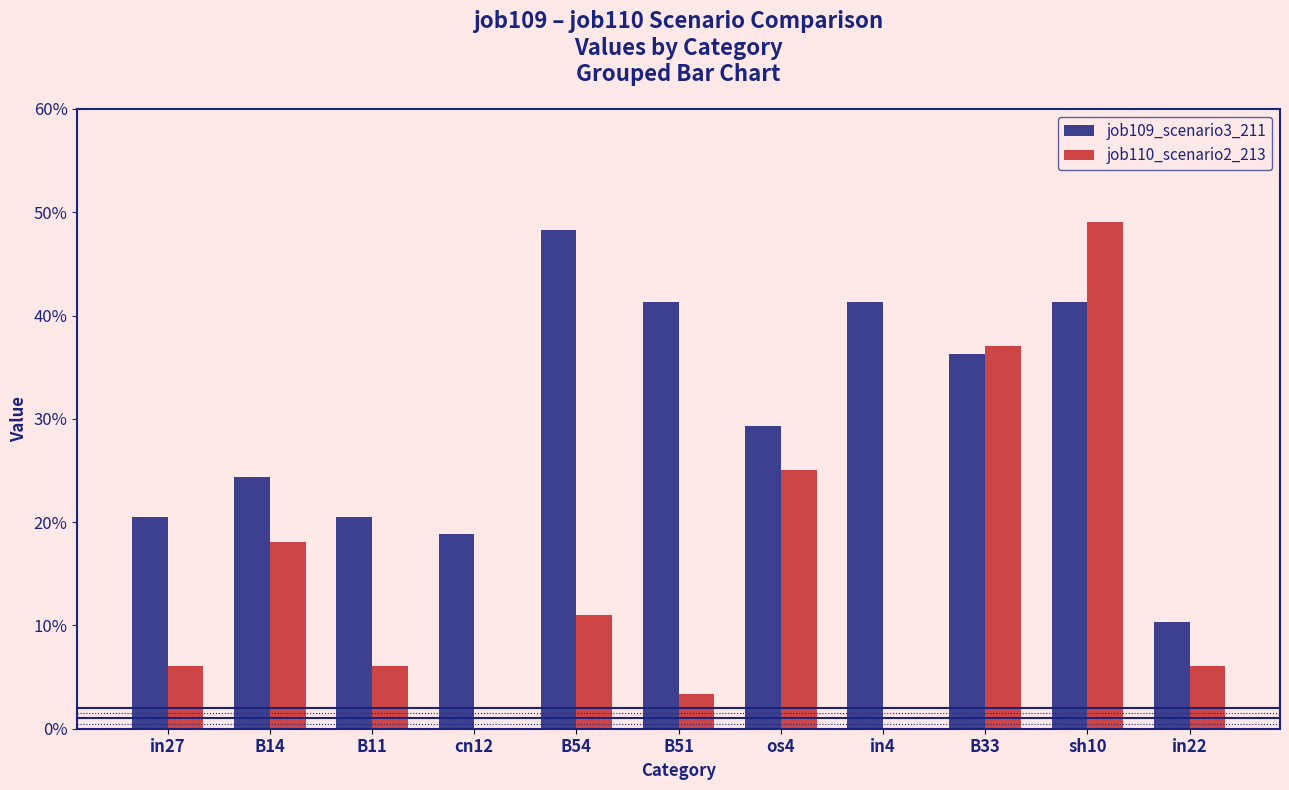

What are all the series names shown in the legend?

job109_scenario3_211, job110_scenario2_213